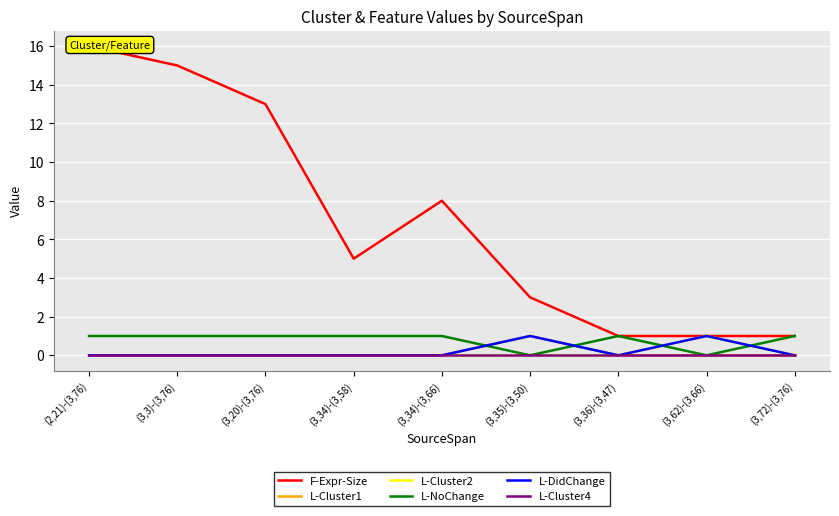

Count the L-DidChange values in the range 0 to 1.

9